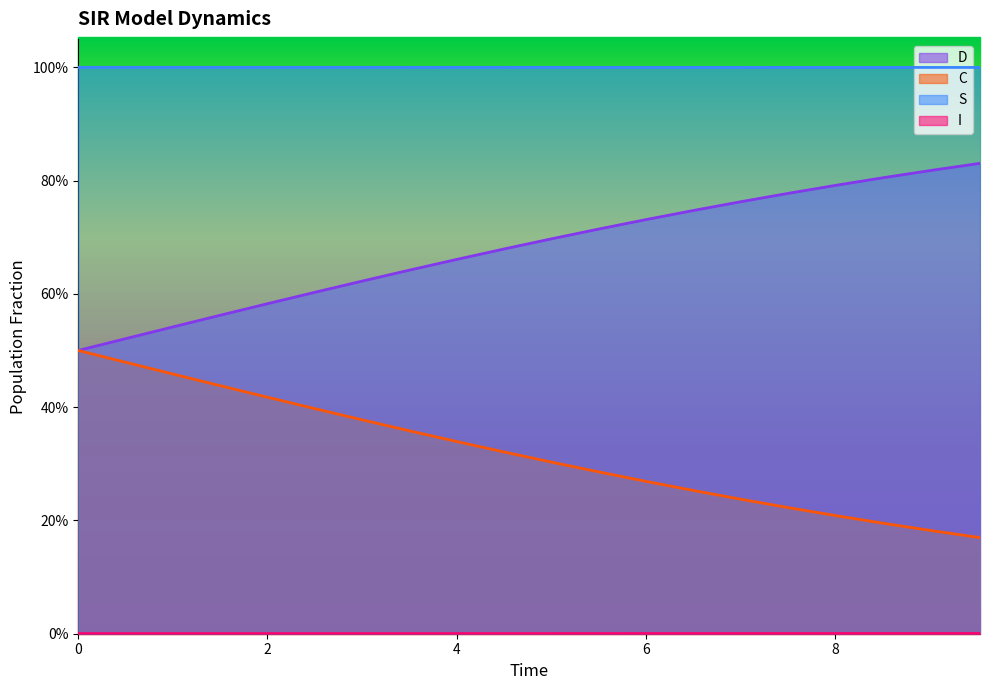

At how many categories does at least one series exceed 0?

20